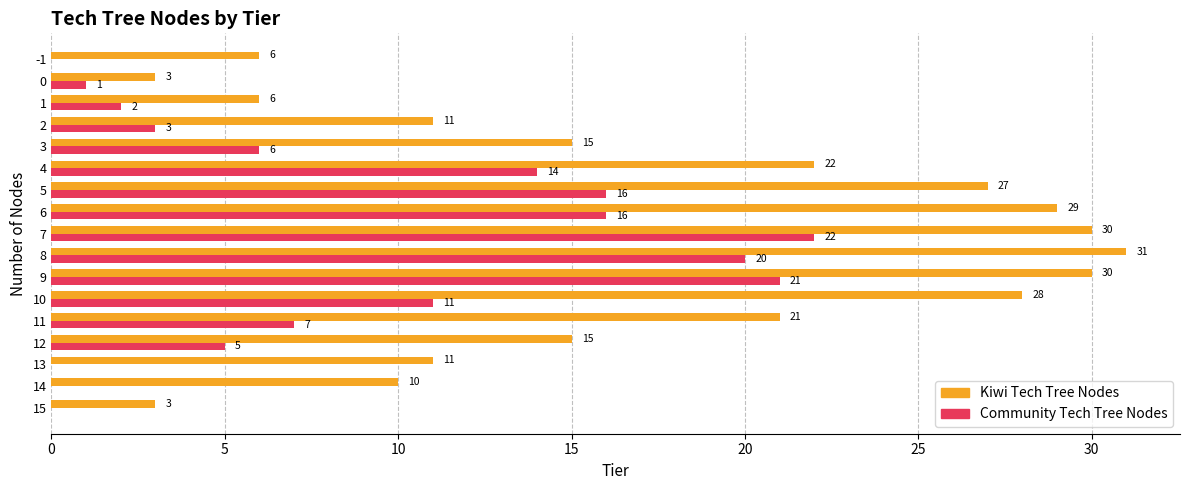

What value does the Community Tech Tree Nodes series have at 9?

21